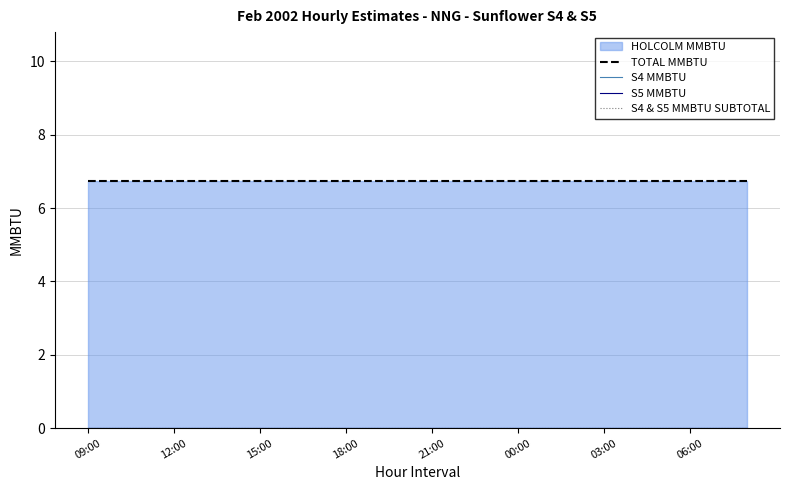

Does the chart have visible grid lines?

Yes